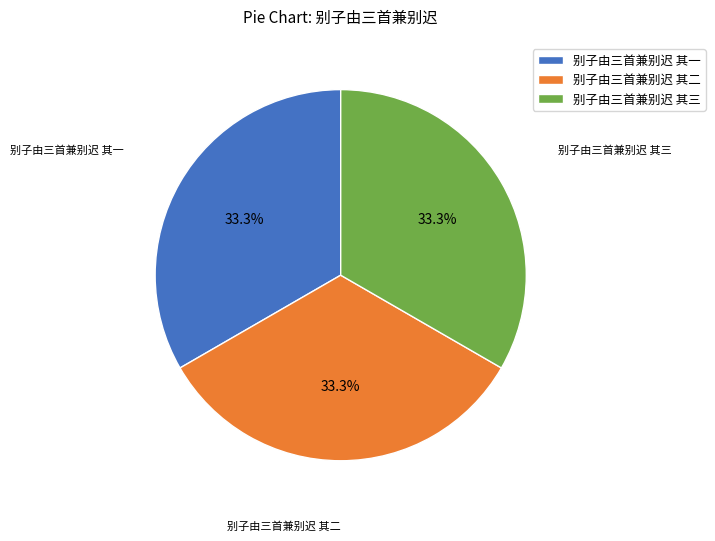

True or false: 别子由三首兼别迟 其三 accounts for 24% of the total.

False